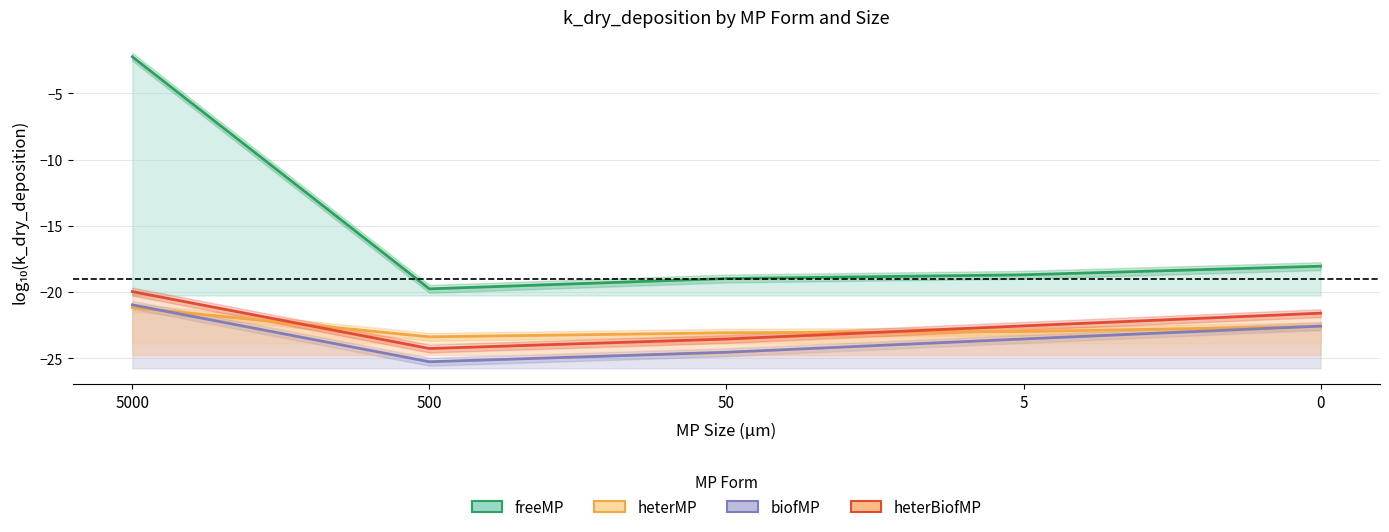

Which series has the largest range (max minus min)?

freeMP